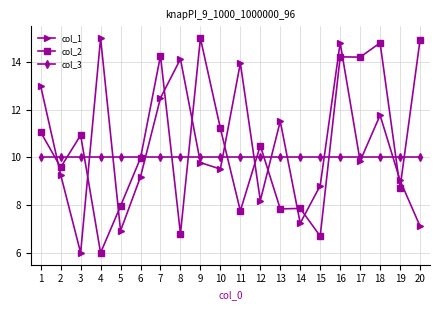

Is the value of col_3 at 13 greater than the value of col_2 at 12?

No